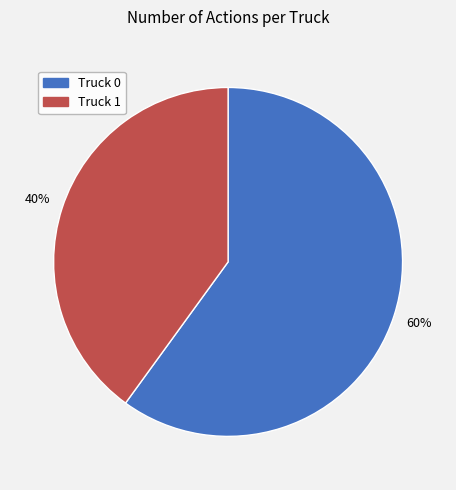

Is there any slice that represents more than half of the pie?

Yes